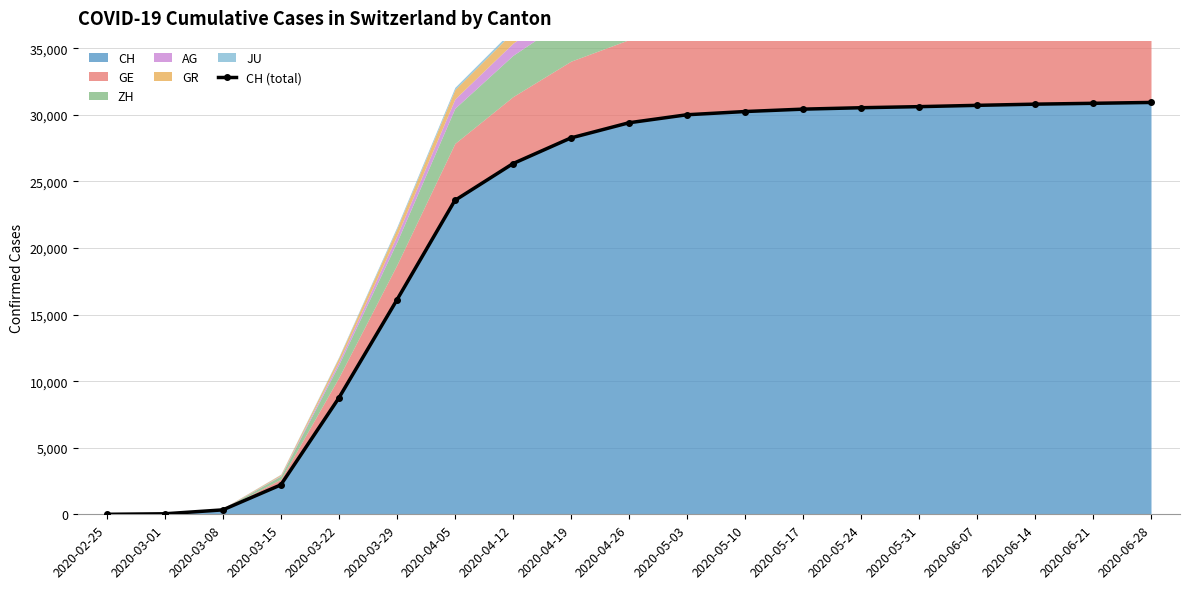

At which category does the chart reach its peak across all series?

2020-06-28